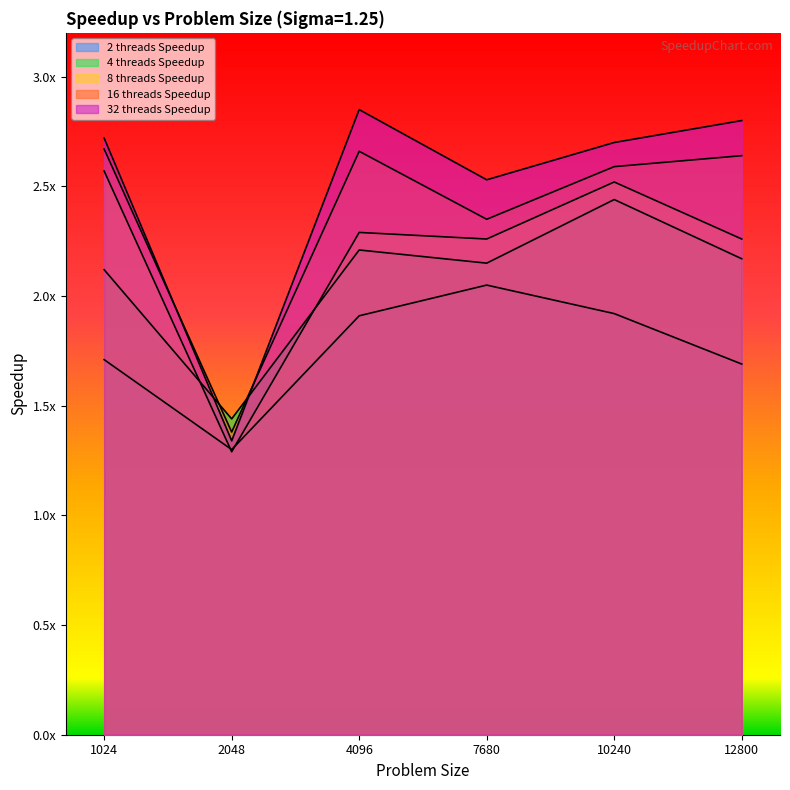

Which series changed the most between 1024 and 7680?

2 threads Speedup